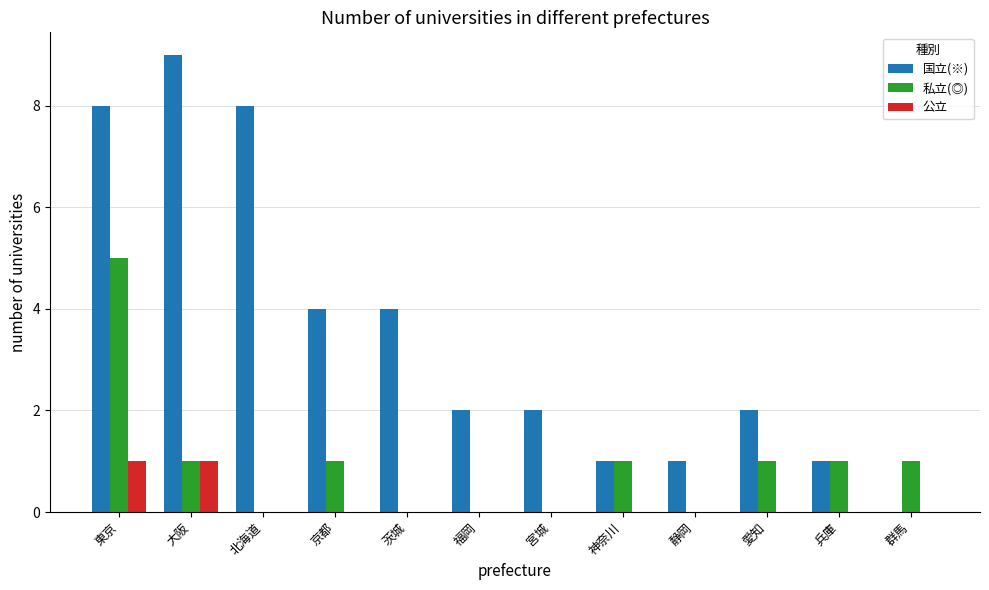

True or false: 私立(◎) has a value of 0 at 宮城.

True